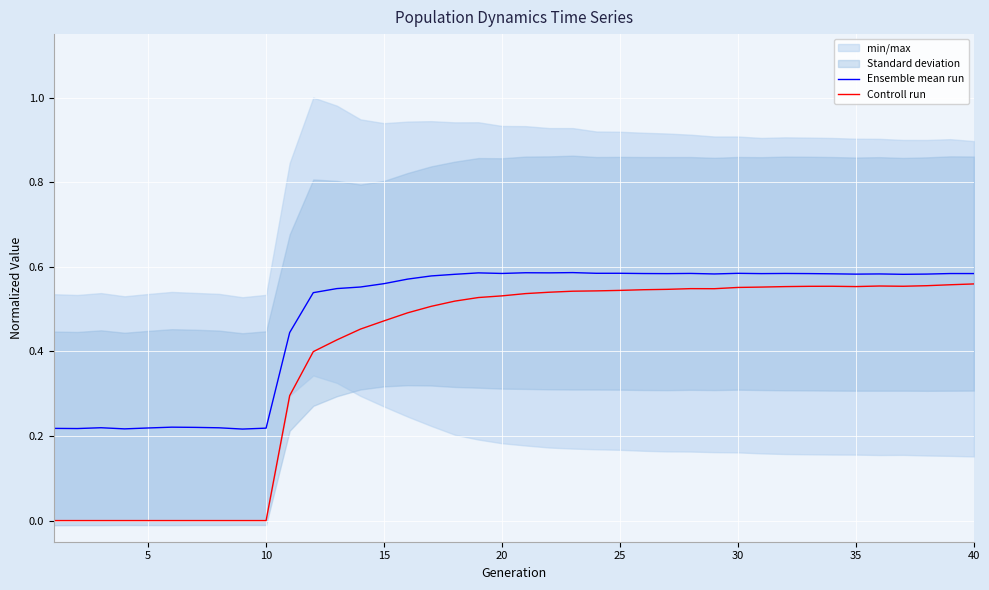

True or false: Ensemble mean run and Controll run intersect in this chart.

False